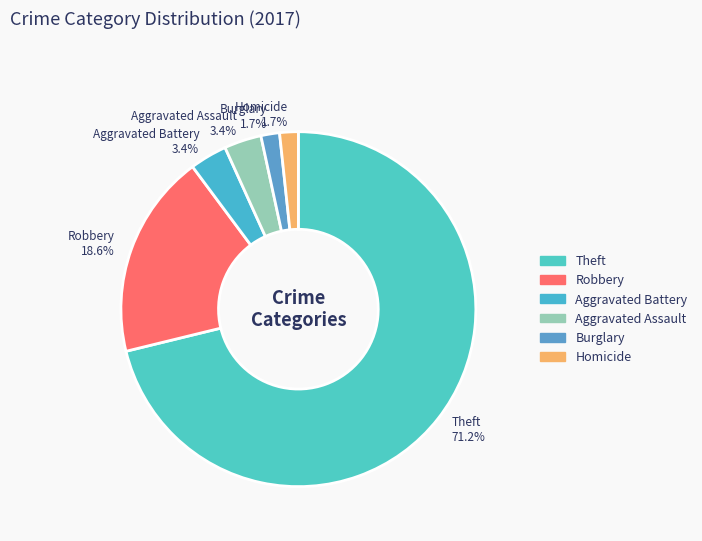

What portion of the pie excludes Theft?

28.8%